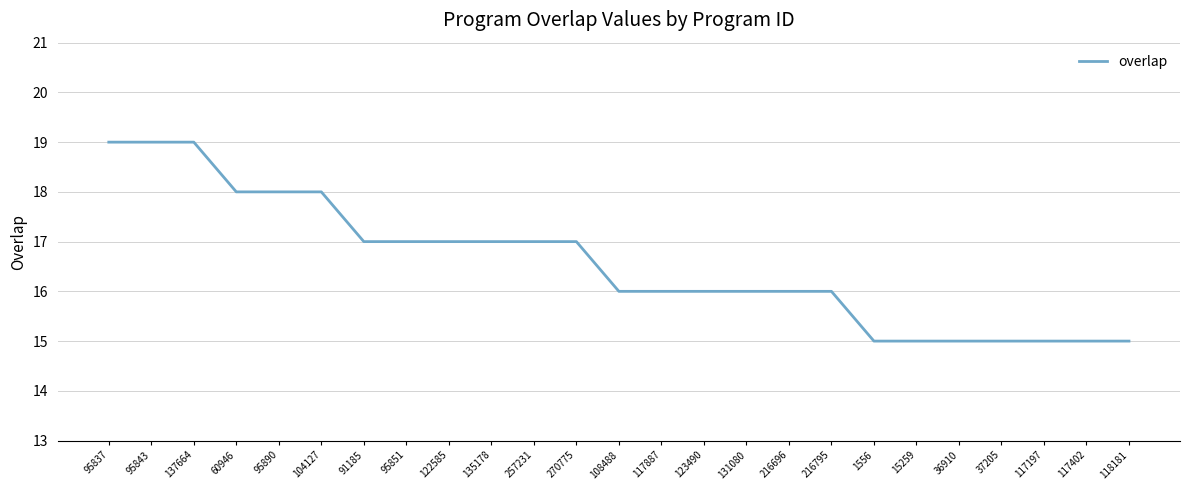

What is the maximum value shown in the chart?

19